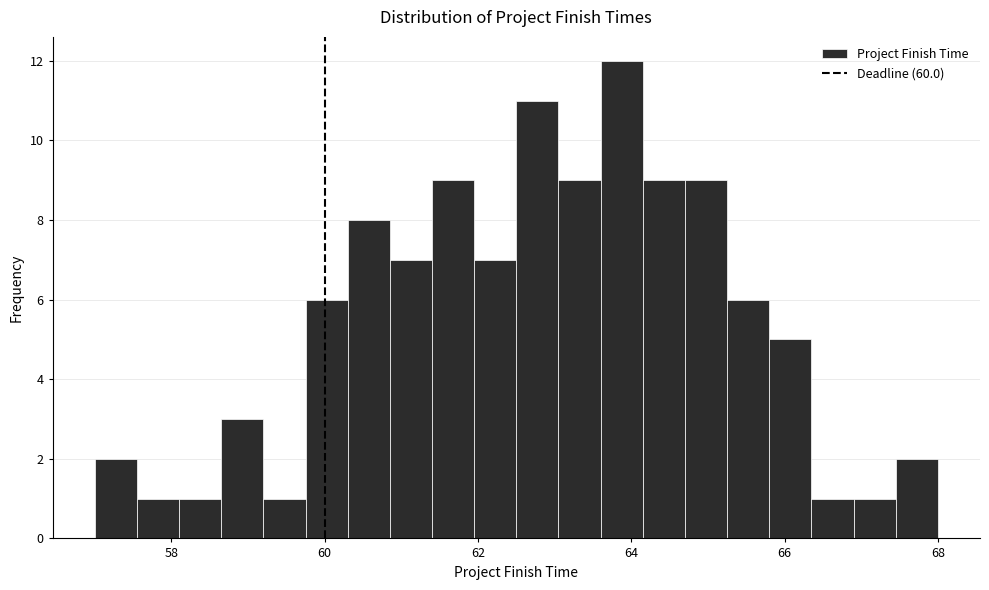

Around what value on the x-axis is the tallest bar? Give the approximate position of its centre, as read against the axis.

63.8